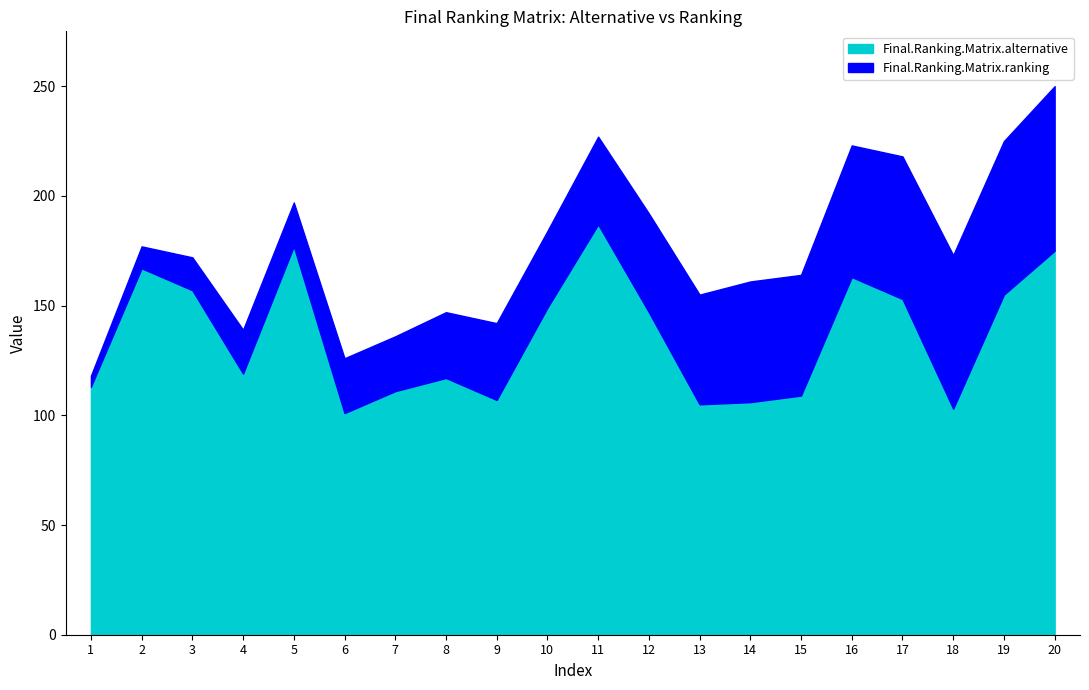

At which label does Final.Ranking.Matrix.alternative reach its peak?

11